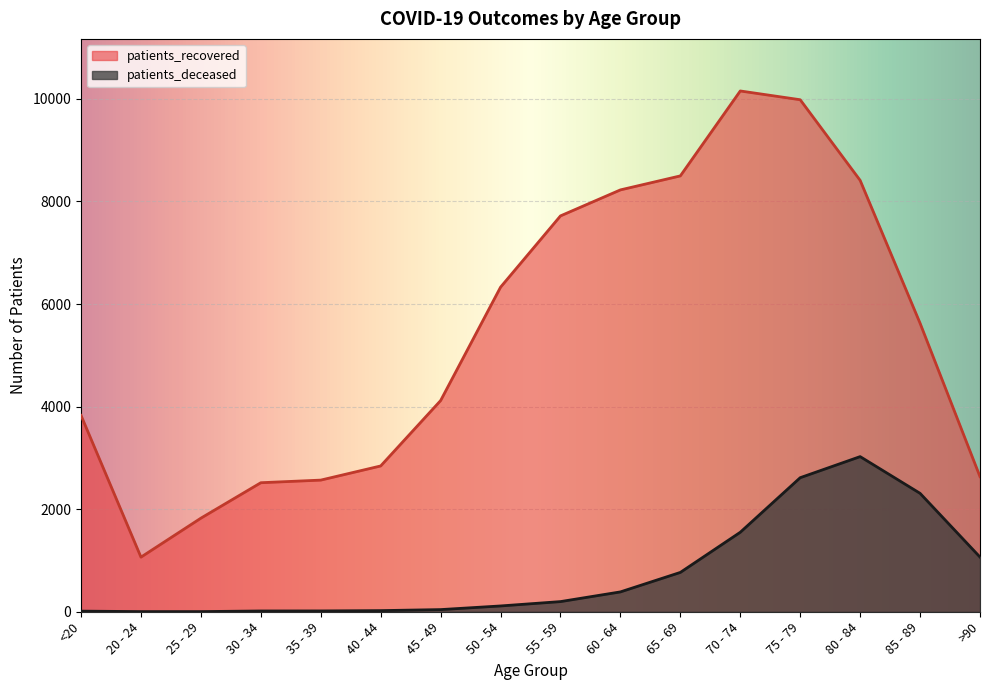

What position from the right is 60 - 64?

7